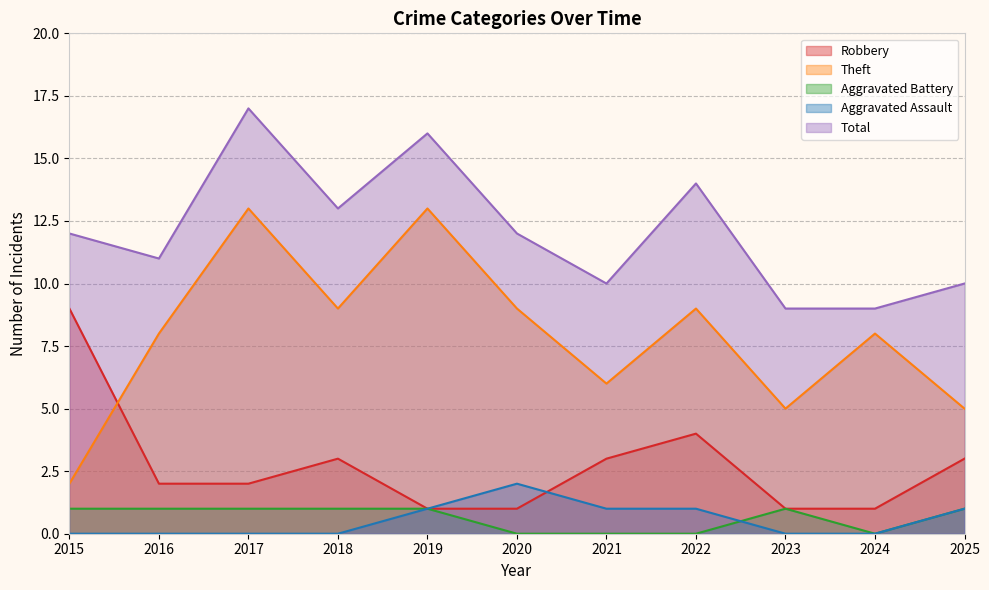

At which category is the sum across all series the highest?

2017